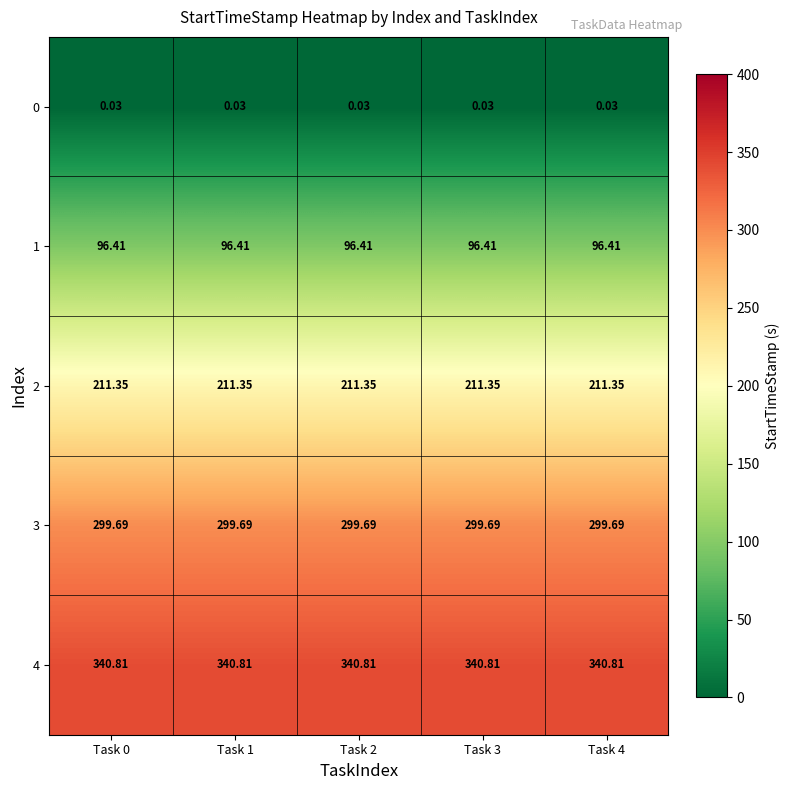

Is the value of 0 at Task 0 greater than the value of 4 at Task 0?

No